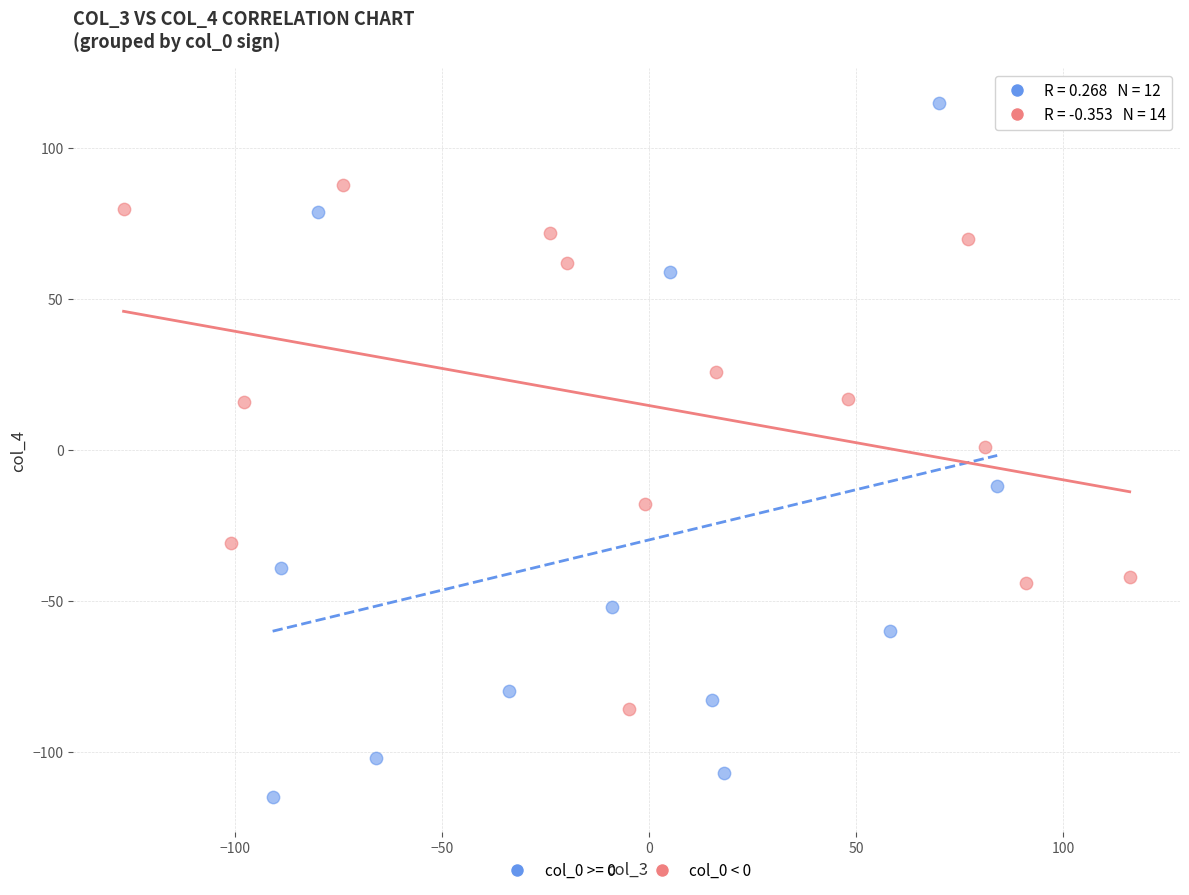

Which series has the widest spread of Y values?

col_0 >= 0